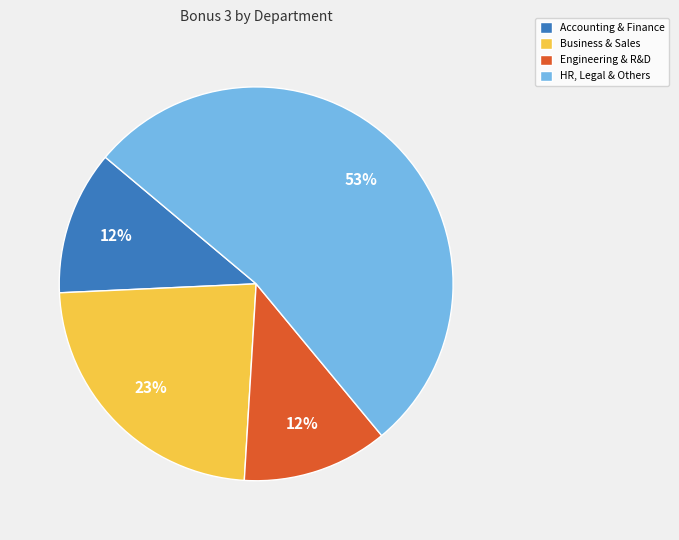

Which slice is the largest?

HR, Legal & Others